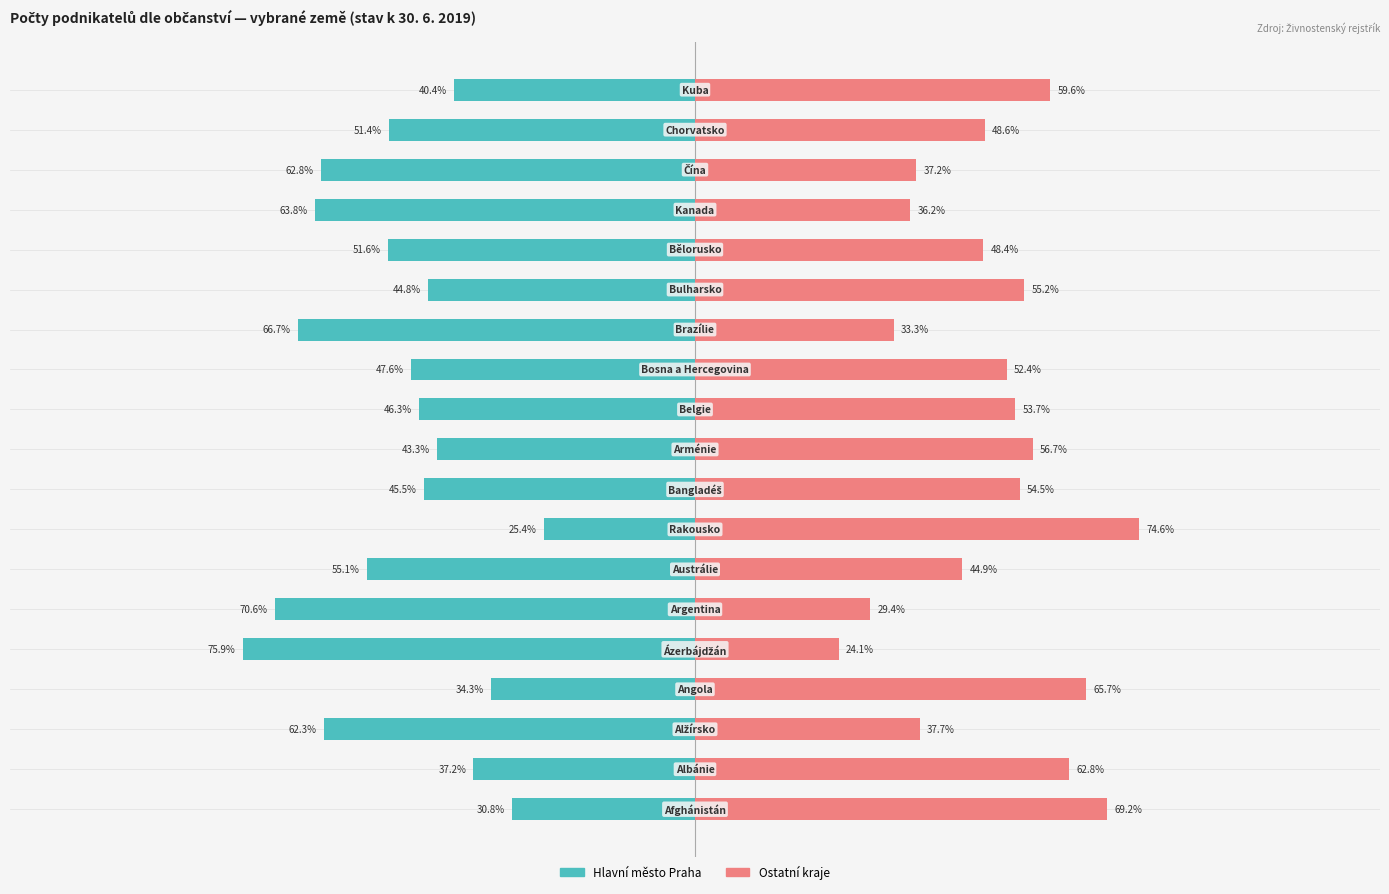

What are all the series names shown in the legend?

Hlavní město Praha, Ostatní kraje